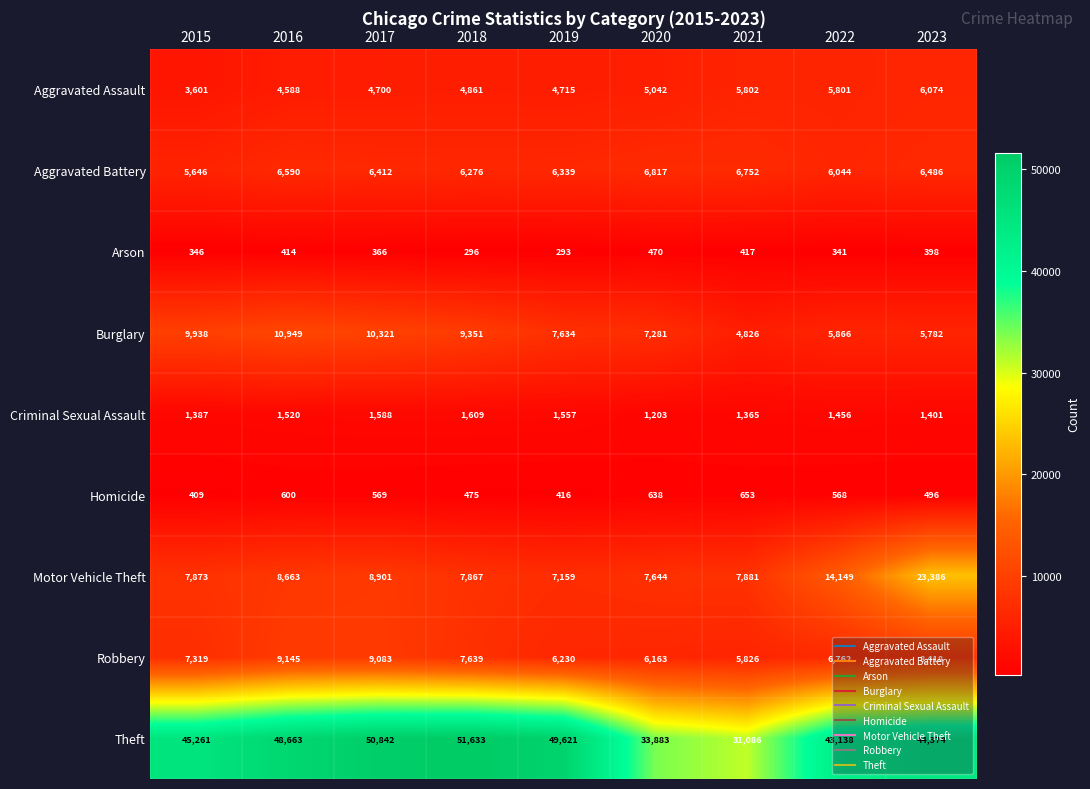

Count the number of data series in this chart.

9